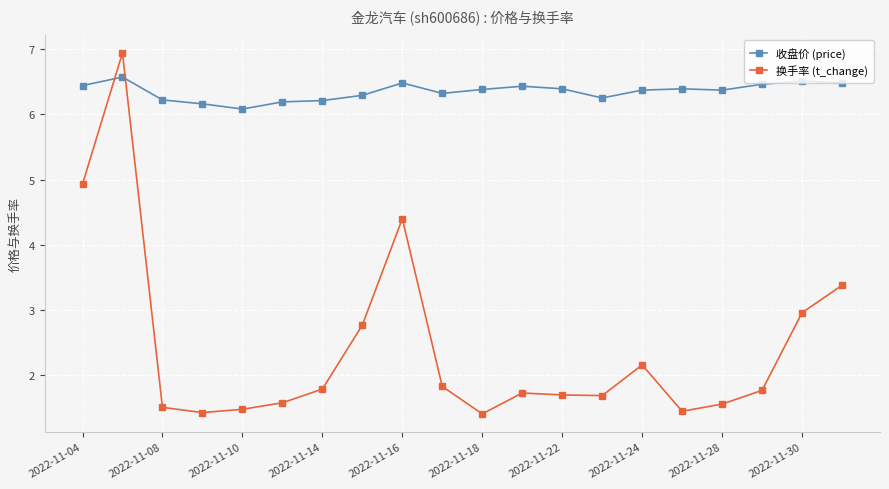

Which series has the largest total across all categories?

收盘价 (price)